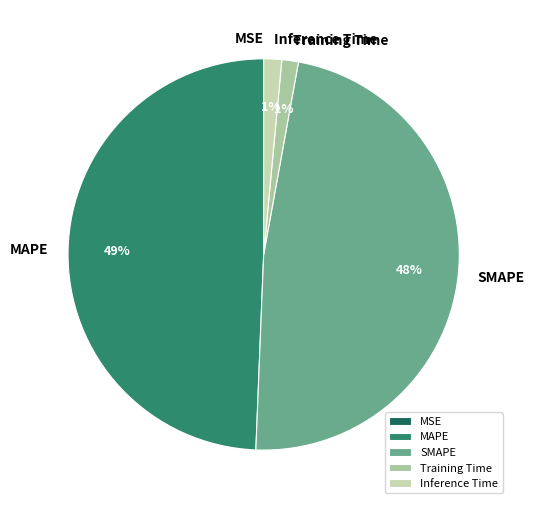

Does Inference Time represent more than half of the total?

No